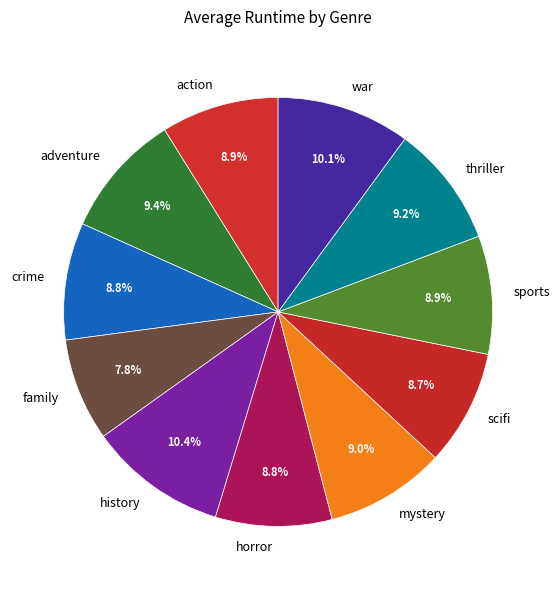

To the nearest percent, what portion does history represent?

10%